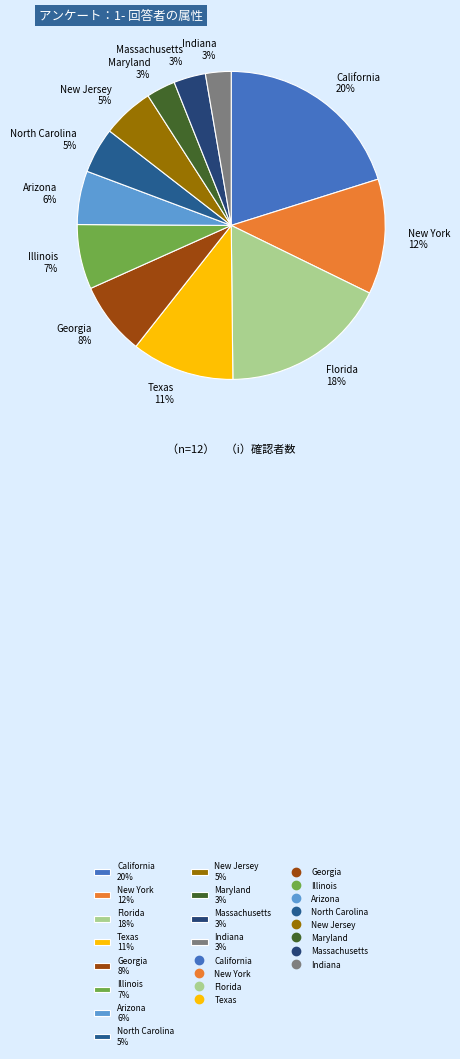

To the nearest percent, what portion does New Jersey represent?

5%